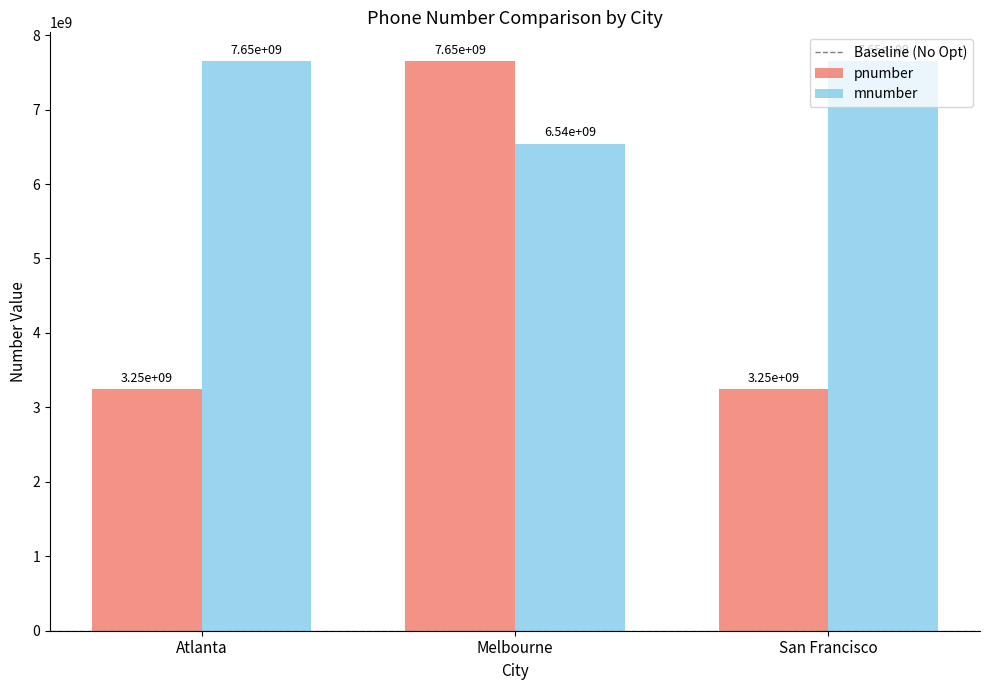

At which category does the chart reach its minimum across all series?

Atlanta